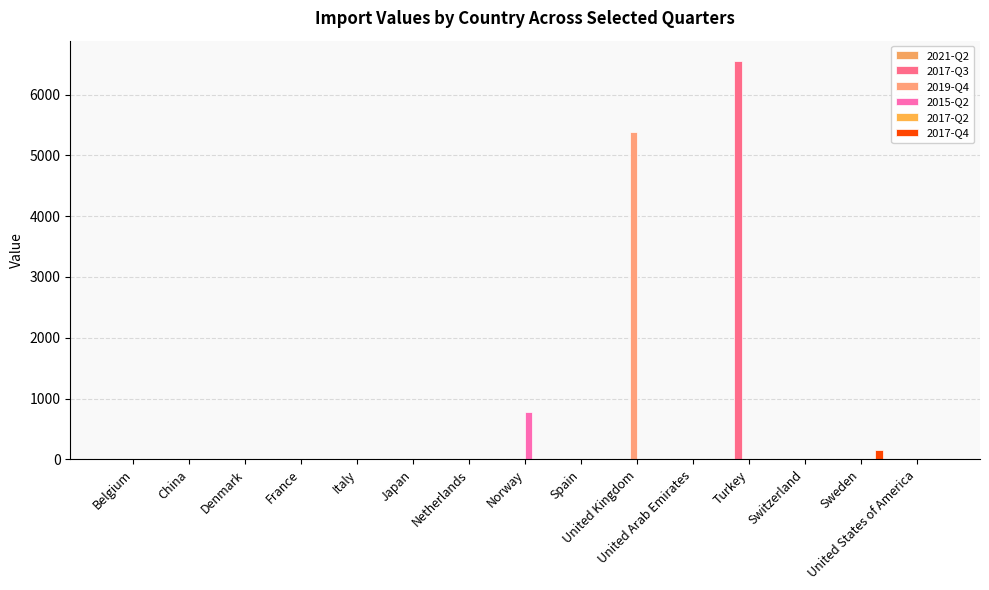

At how many categories does at least one series exceed 446?

3